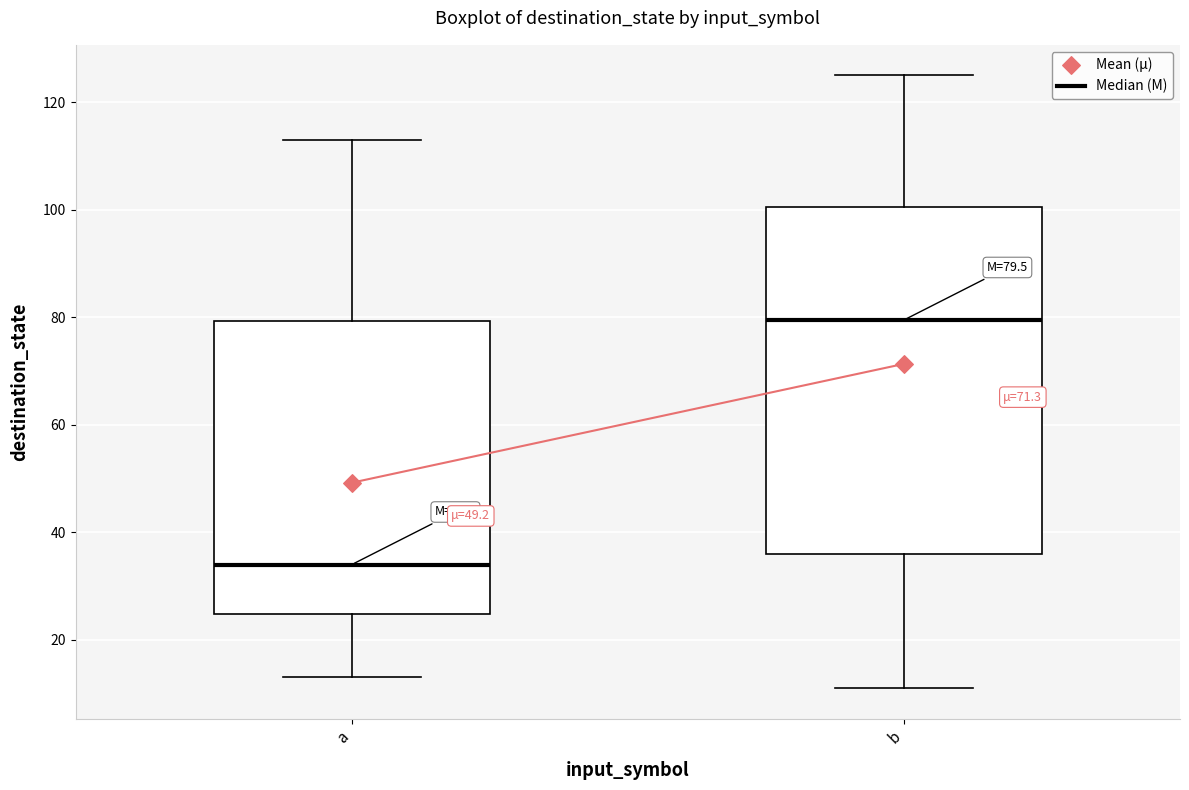

Which box has the highest median line?

b